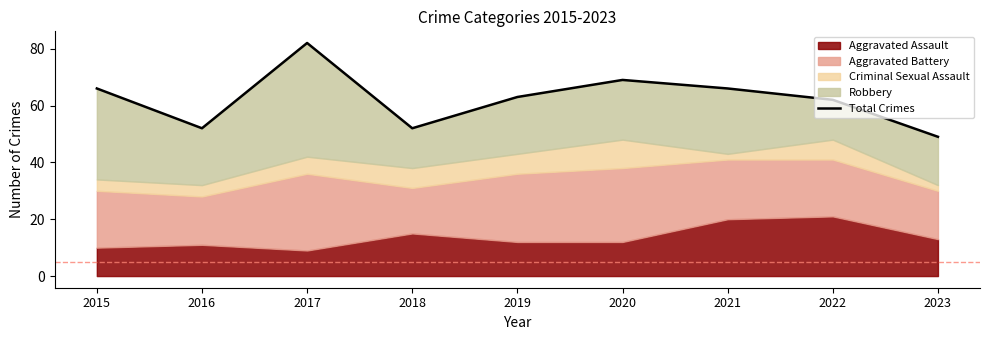

The chart shows a value of 23 at 2023. True or false?

False